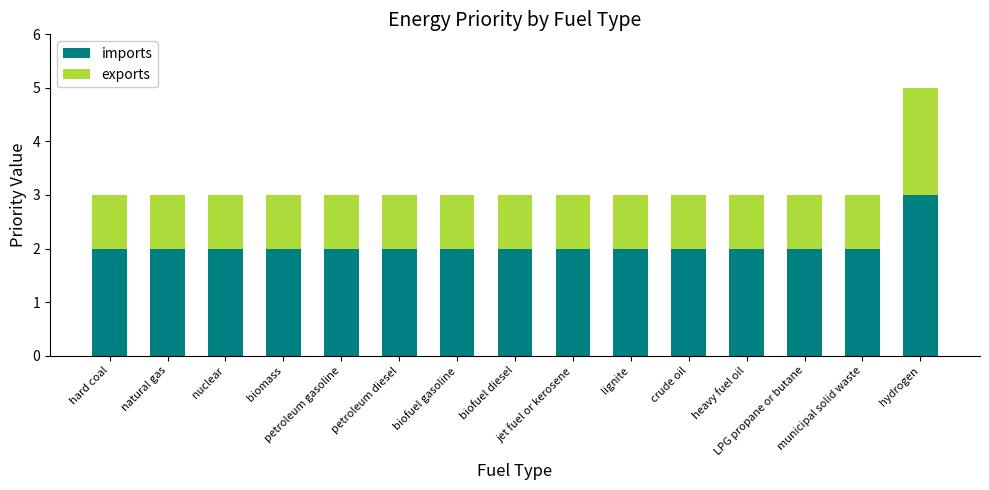

What is the sum of all imports values?

31